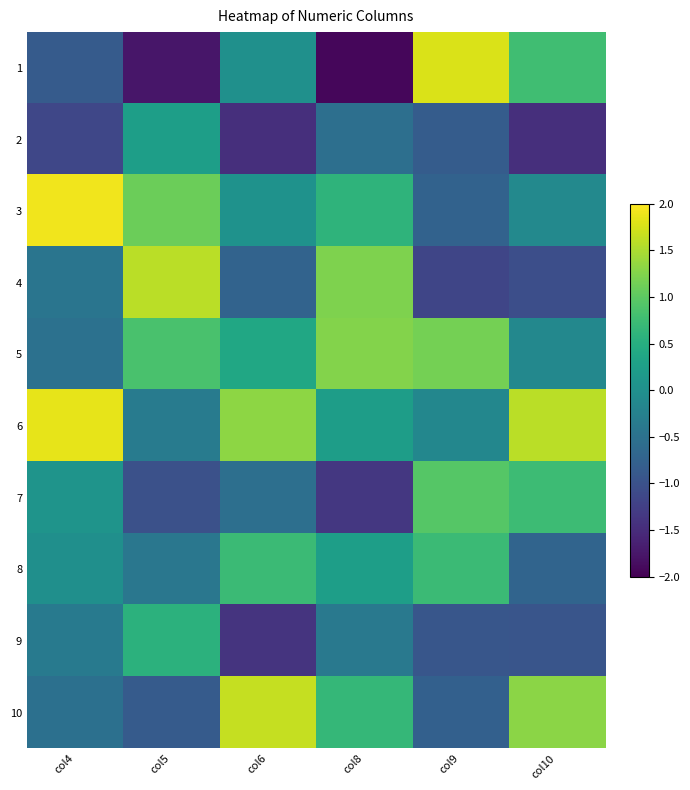

Reading right to left, transcribe all the data shown in this chart.

1: col10=0.8	col9=1.8	col8=-1.9	col6=0.0	col5=-1.8	col4=-0.9
2: col10=-1.5	col9=-0.8	col8=-0.5	col6=-1.5	col5=0.2	col4=-1.1
3: col10=-0.1	col9=-0.7	col8=0.6	col6=0.0	col5=1.1	col4=1.9
4: col10=-1.0	col9=-1.2	col8=1.2	col6=-0.7	col5=1.6	col4=-0.4
5: col10=-0.1	col9=1.2	col8=1.3	col6=0.4	col5=0.9	col4=-0.5
6: col10=1.6	col9=-0.2	col8=0.2	col6=1.3	col5=-0.3	col4=1.8
7: col10=0.7	col9=0.9	col8=-1.4	col6=-0.5	col5=-1.0	col4=0.1
8: col10=-0.7	col9=0.7	col8=0.2	col6=0.7	col5=-0.4	col4=-0.0
9: col10=-0.9	col9=-0.9	col8=-0.4	col6=-1.4	col5=0.6	col4=-0.4
10: col10=1.3	col9=-0.8	col8=0.7	col6=1.6	col5=-0.8	col4=-0.5